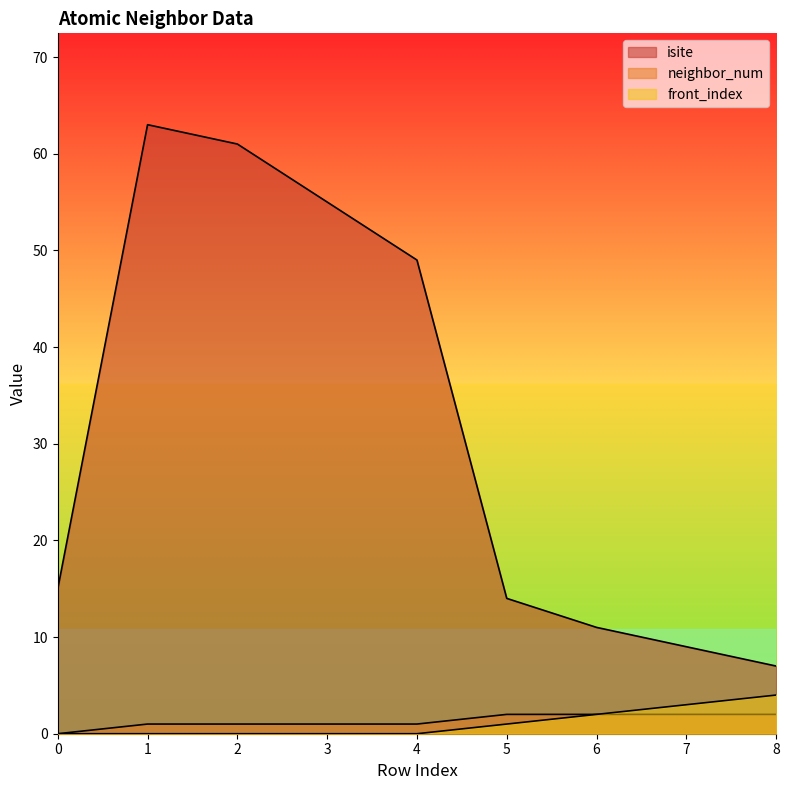

What is the value of the isite point at the 3rd from the left?

61